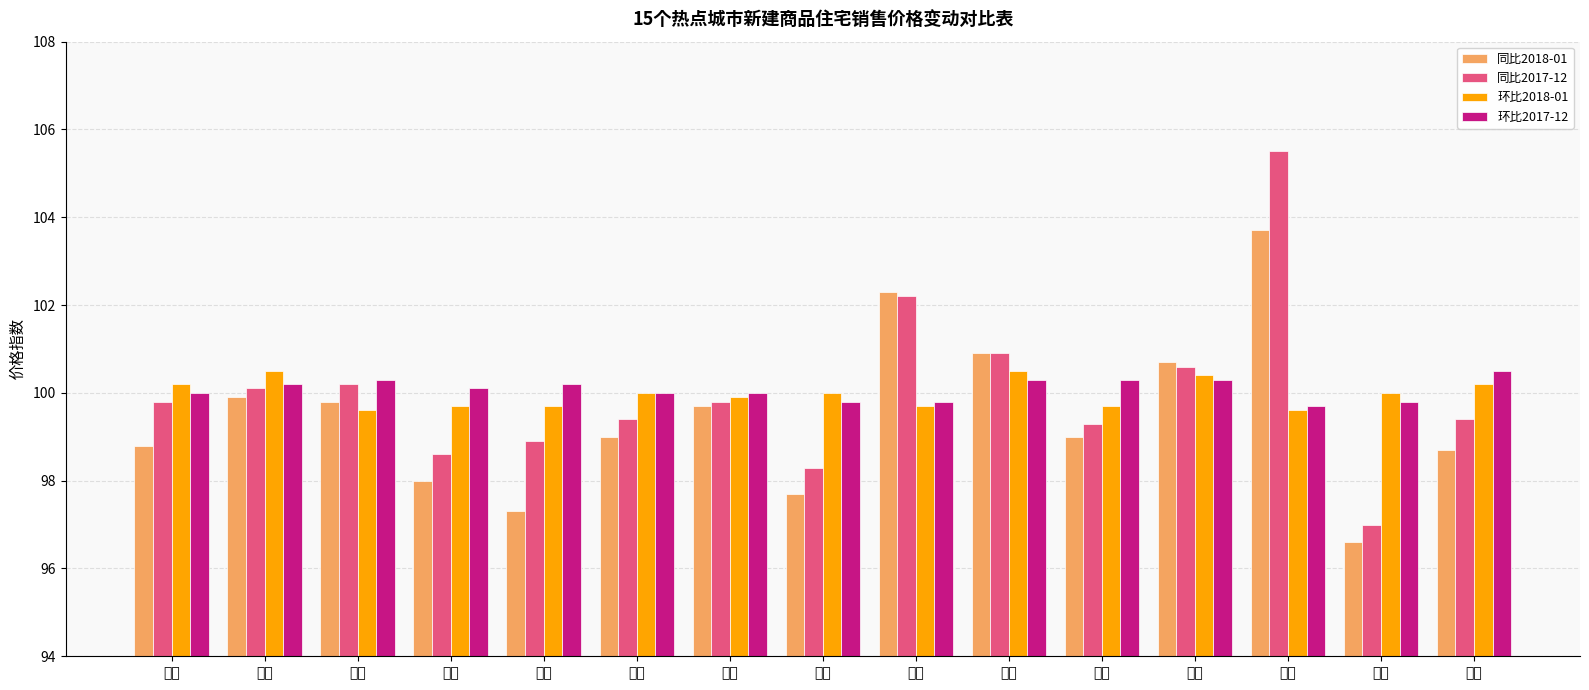

How many groups of bars are there?

15